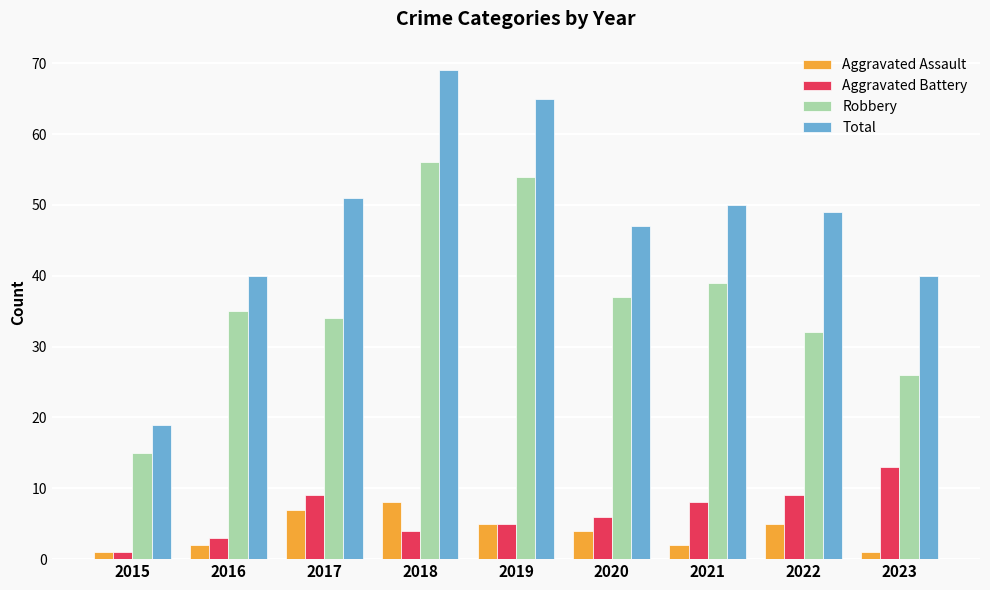

What is the spread (max minus min) of values at 2017?

44